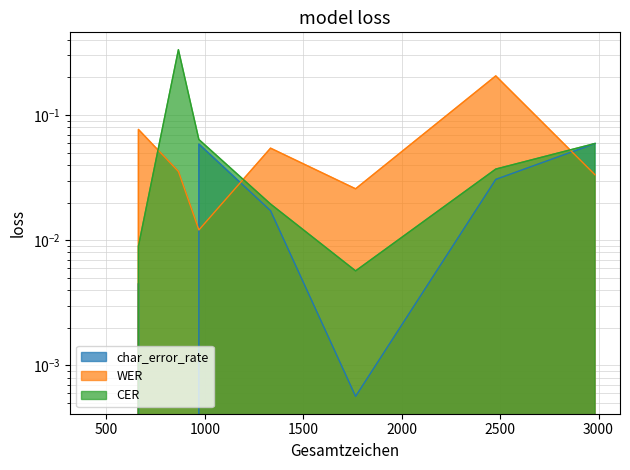

How many interior local peaks does the WER series have?

3